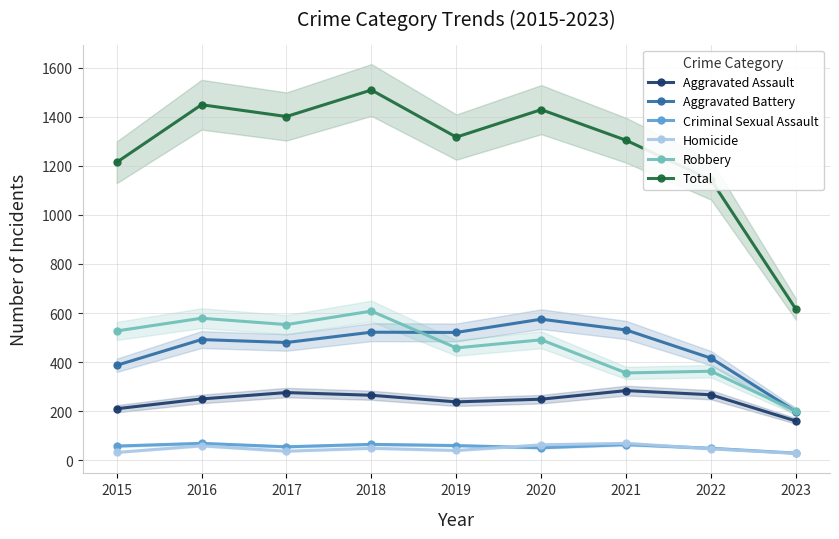

What is the total value across all series at 2021?

2608